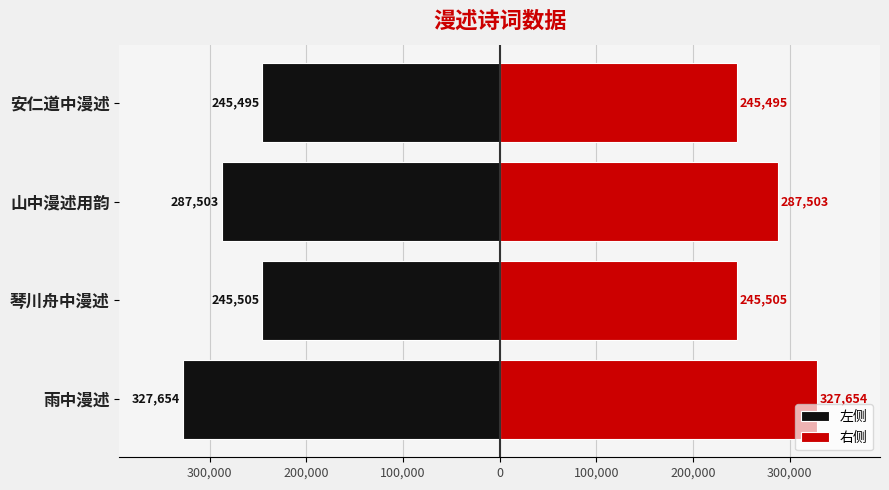

What is the spread (max minus min) of values at 山中漫述用韵?

575006.0